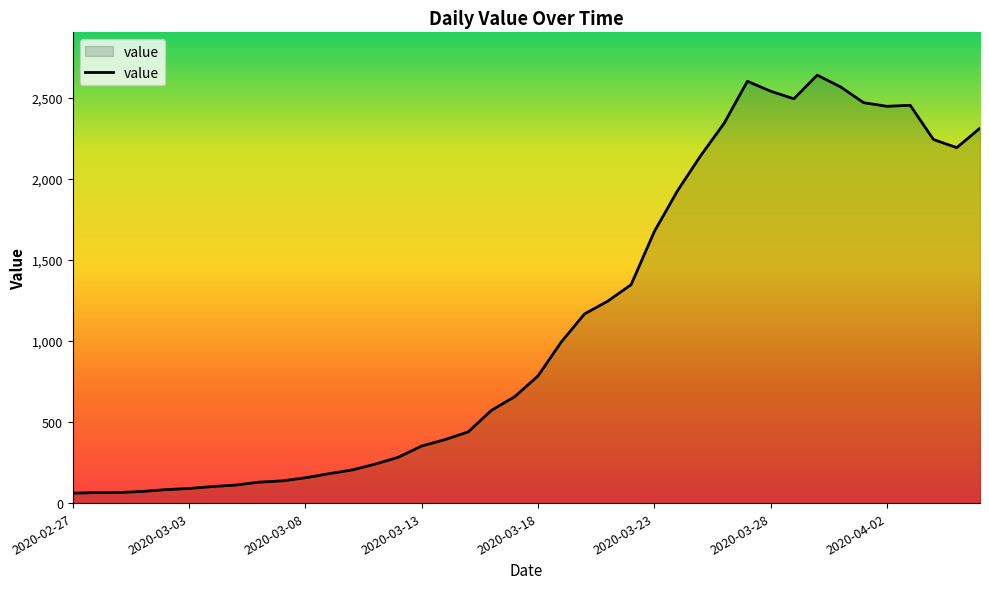

What is the average value?

1124